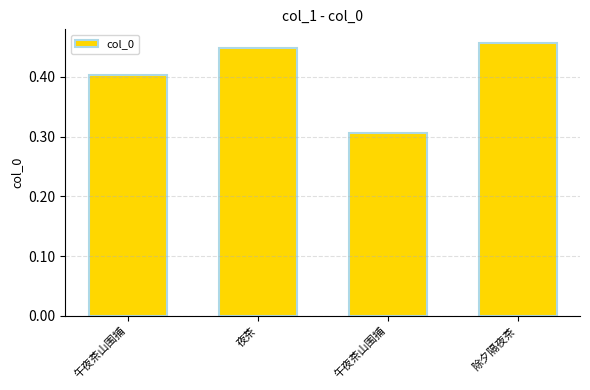

Reading right to left, list all the values displayed in this chart.

除夕隔夜茶=456876	午夜茶山围捕=306799	夜茶=448796	午夜茶山围捕=402440